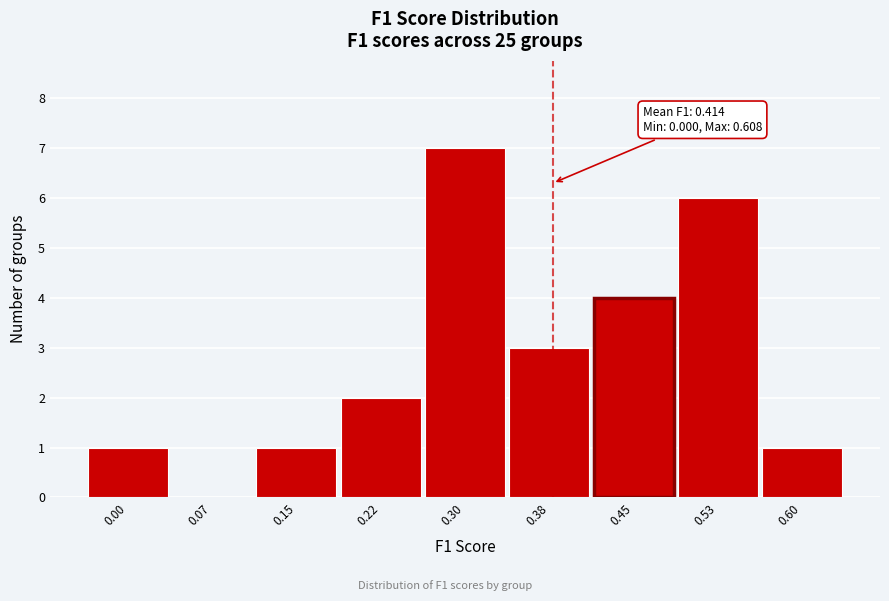

Reading right to left, extract all data points from this chart.

0.60=1	0.53=6	0.45=4	0.38=3	0.30=7	0.22=2	0.15=1	0.07=0	0.00=1